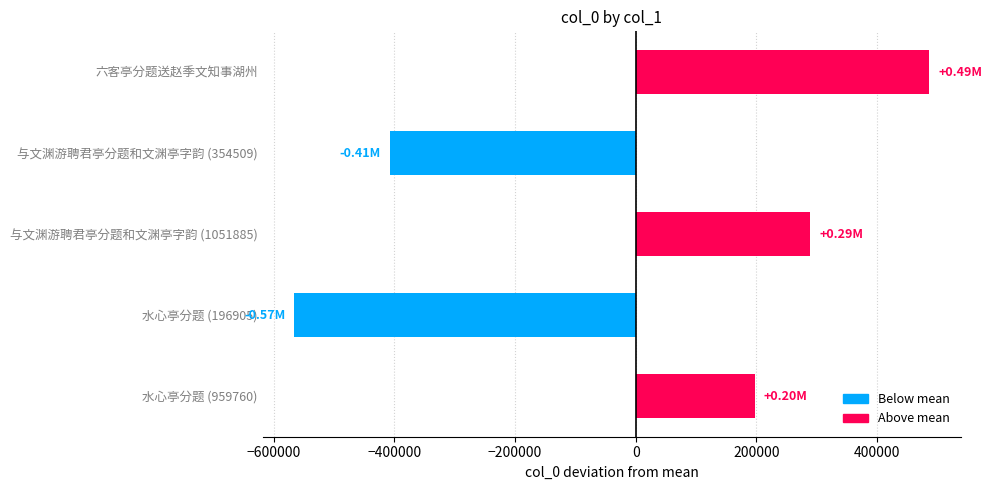

How many bars are there in total?

5